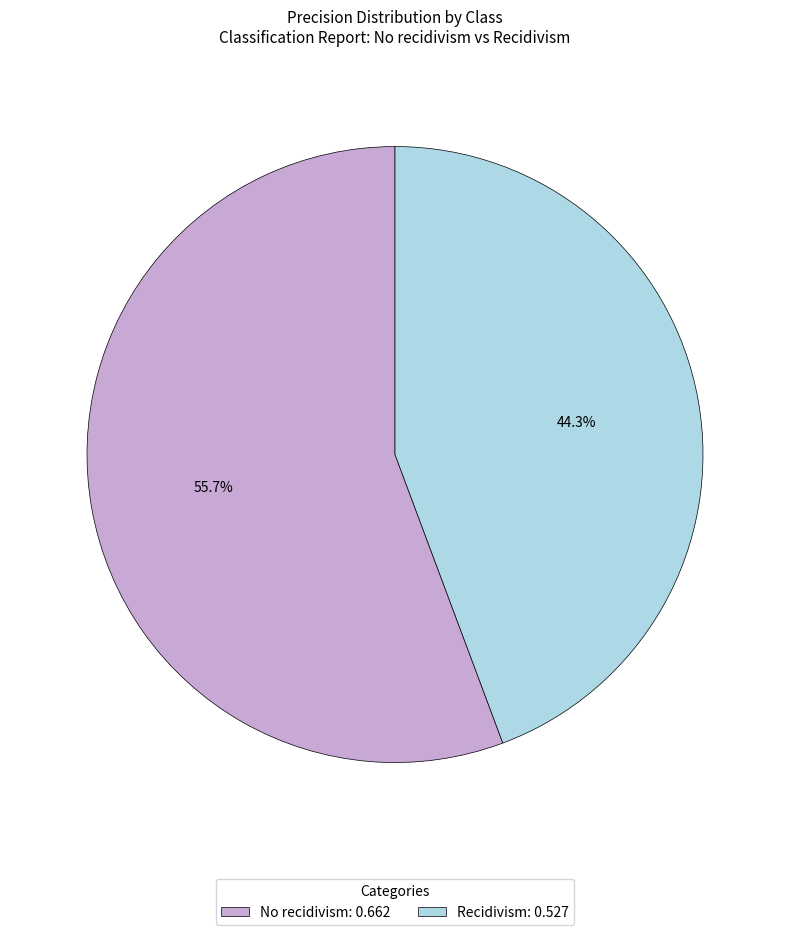

To the nearest percent, what percentage of the pie is No recidivism?

56%